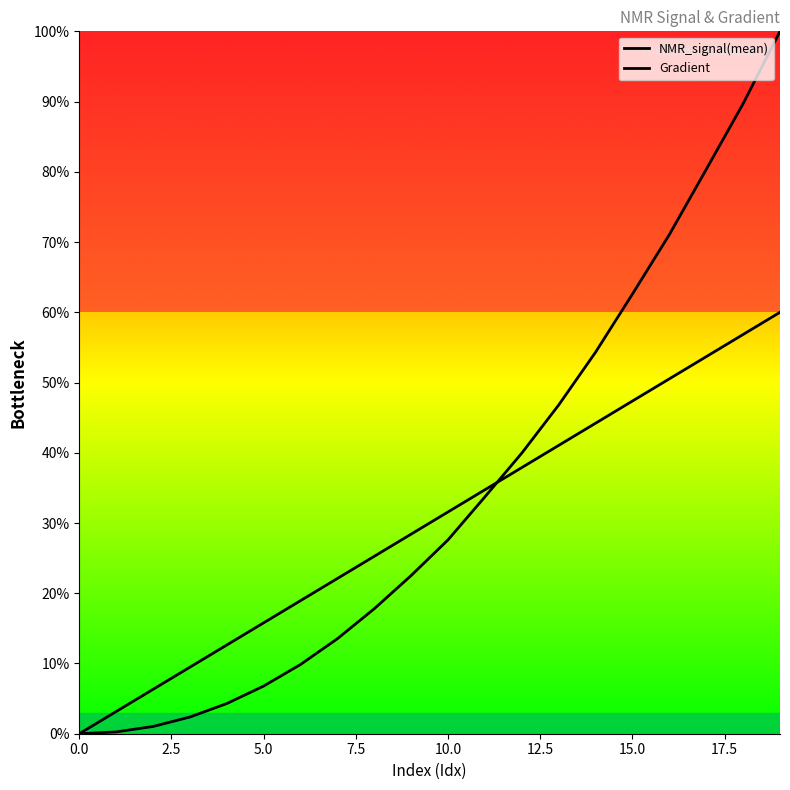

What is the difference between the maximum and minimum values in the Gradient series?

60.0